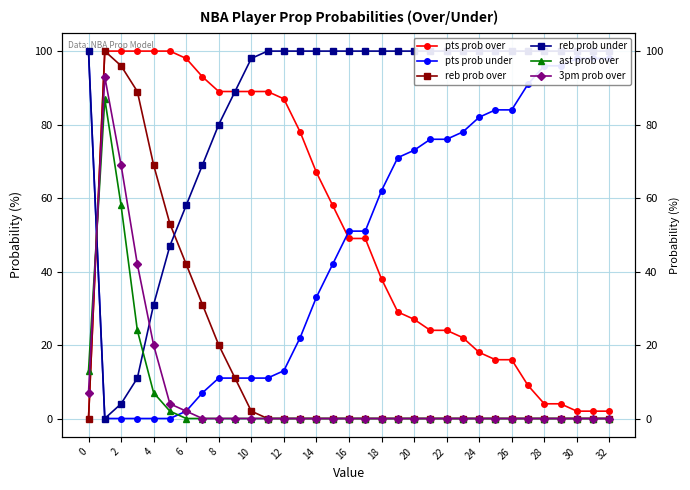

How many interior local valleys does the reb prob under series have?

1